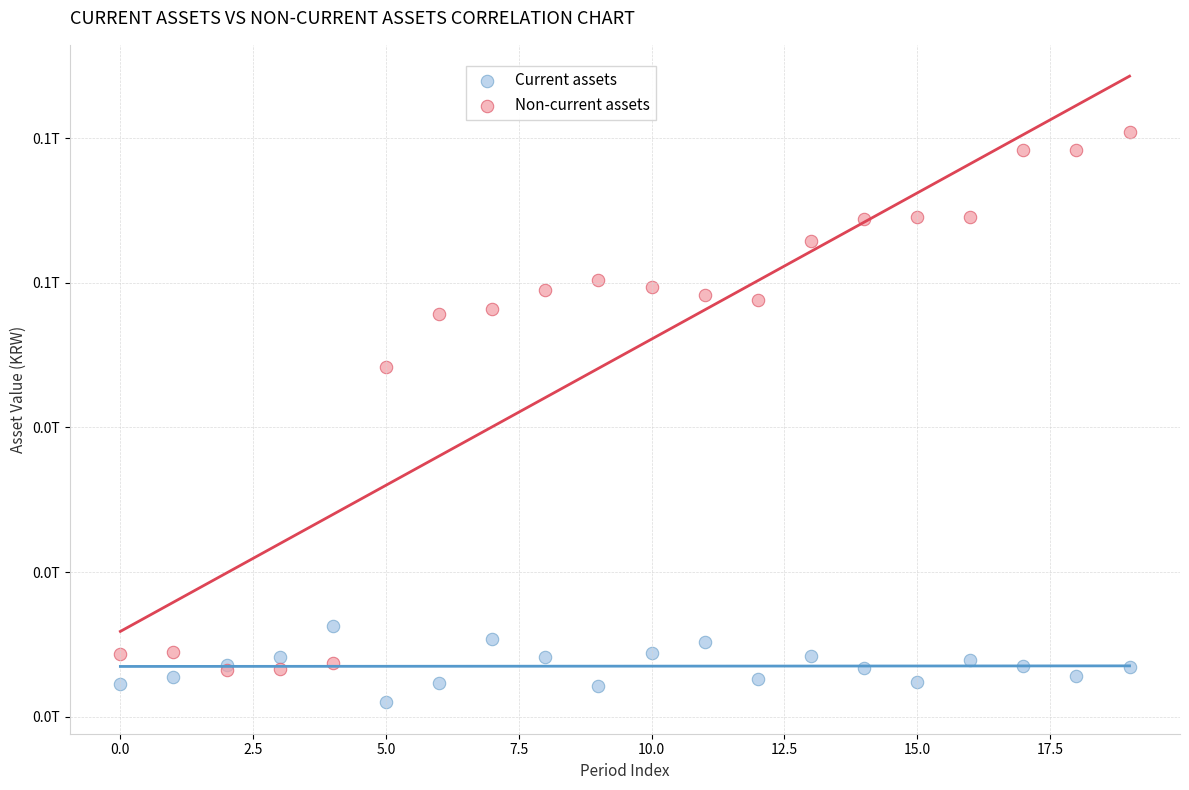

Which series has the largest Y range (max minus min)?

Non-current assets